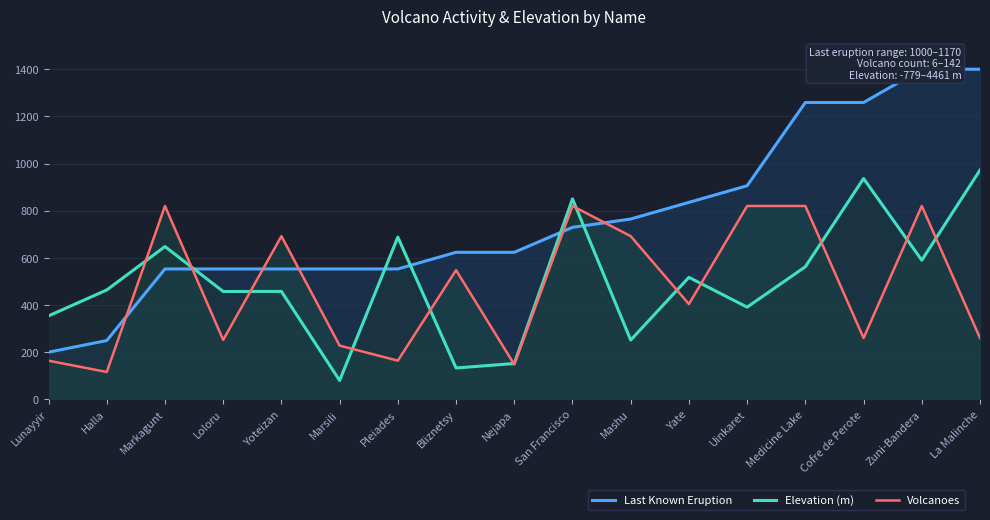

Reading left to right, what are all the values shown in this chart?

Last Known Eruption: 200.0	249.4	552.9	552.9	552.9	552.9	552.9	623.5	623.5	729.4	764.7	835.3	905.9	1258.8	1258.8	1400.0	1400.0
Elevation (m): 354.0	463.8	648.0	457.4	457.6	80.0	688.0	133.0	152.0	850.0	251.4	517.4	391.0	562.4	936.4	590.0	972.2
Volcanoes: 164.0	116.0	820.0	252.0	692.0	228.0	164.0	548.0	148.0	820.0	692.0	404.0	820.0	820.0	260.0	820.0	260.0